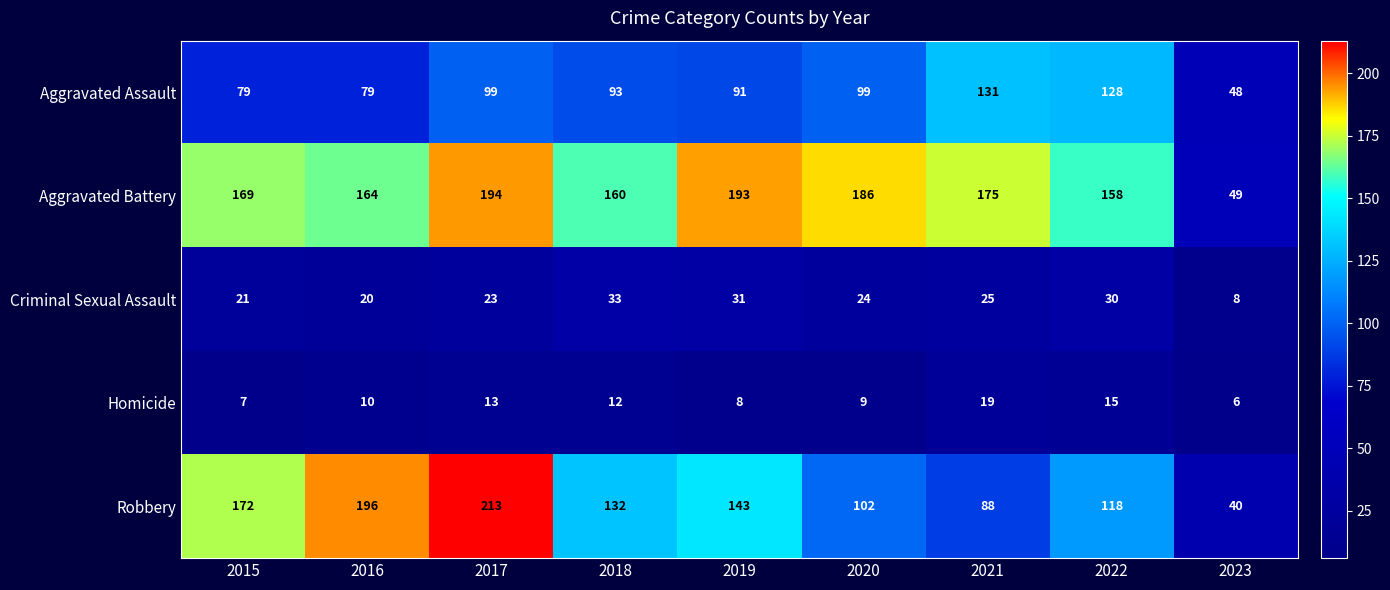

Which series has the widest spread of values?

Robbery